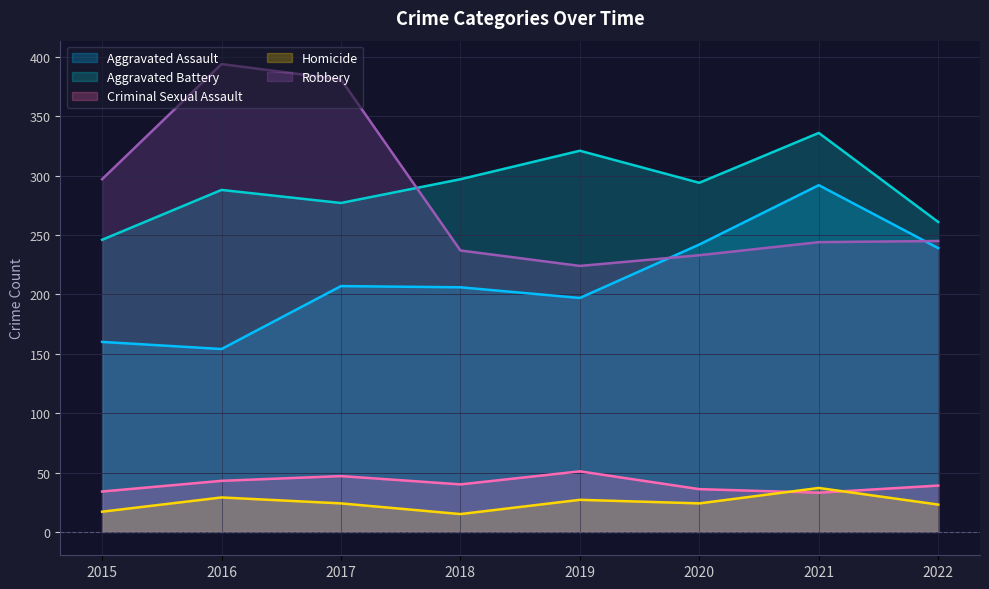

Reading left to right, transcribe all the data shown in this chart.

Aggravated Assault: 160	154	207	206	197	242	292	239
Aggravated Battery: 246	288	277	297	321	294	336	261
Criminal Sexual Assault: 34	43	47	40	51	36	33	39
Homicide: 17	29	24	15	27	24	37	23
Robbery: 297	394	381	237	224	233	244	245